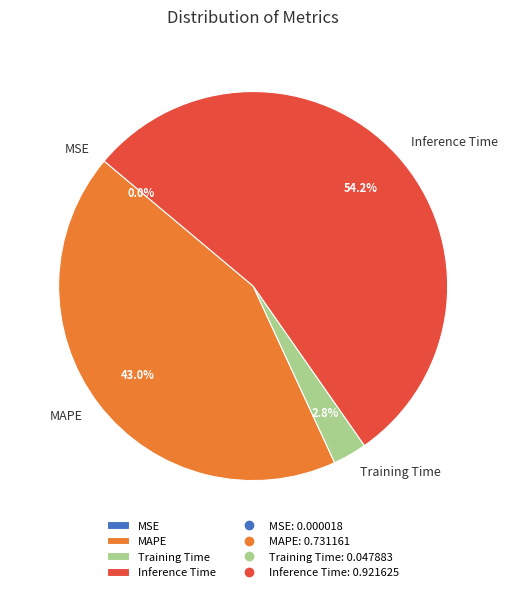

What is the largest slice in the pie chart?

Inference Time